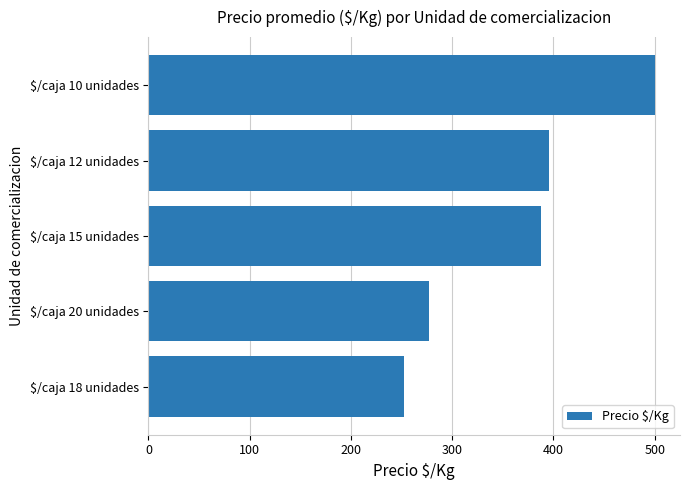

Does the chart contain stacked bars?

No